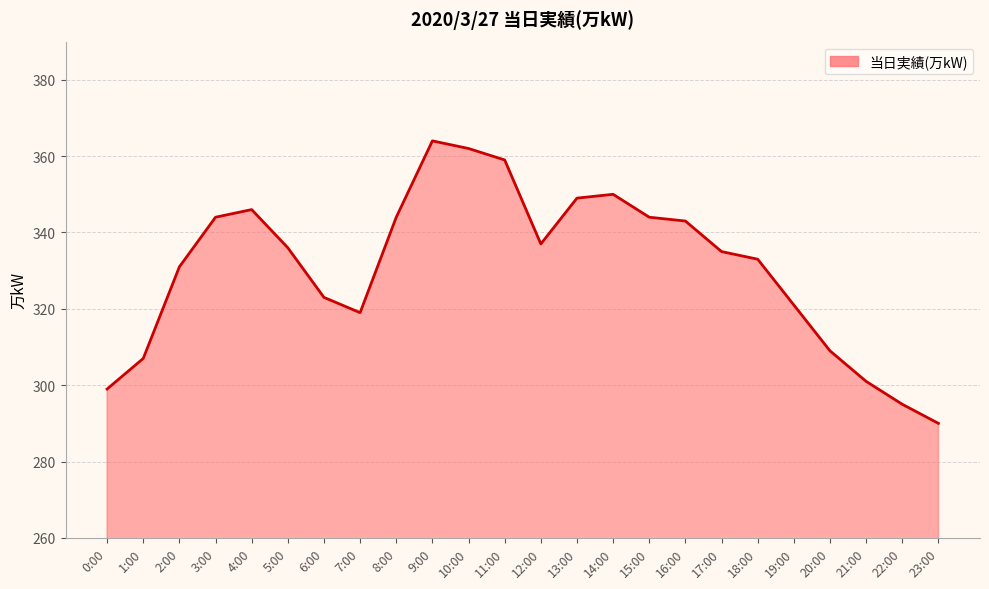

What value does the data have at 12:00, to the nearest 10?

340